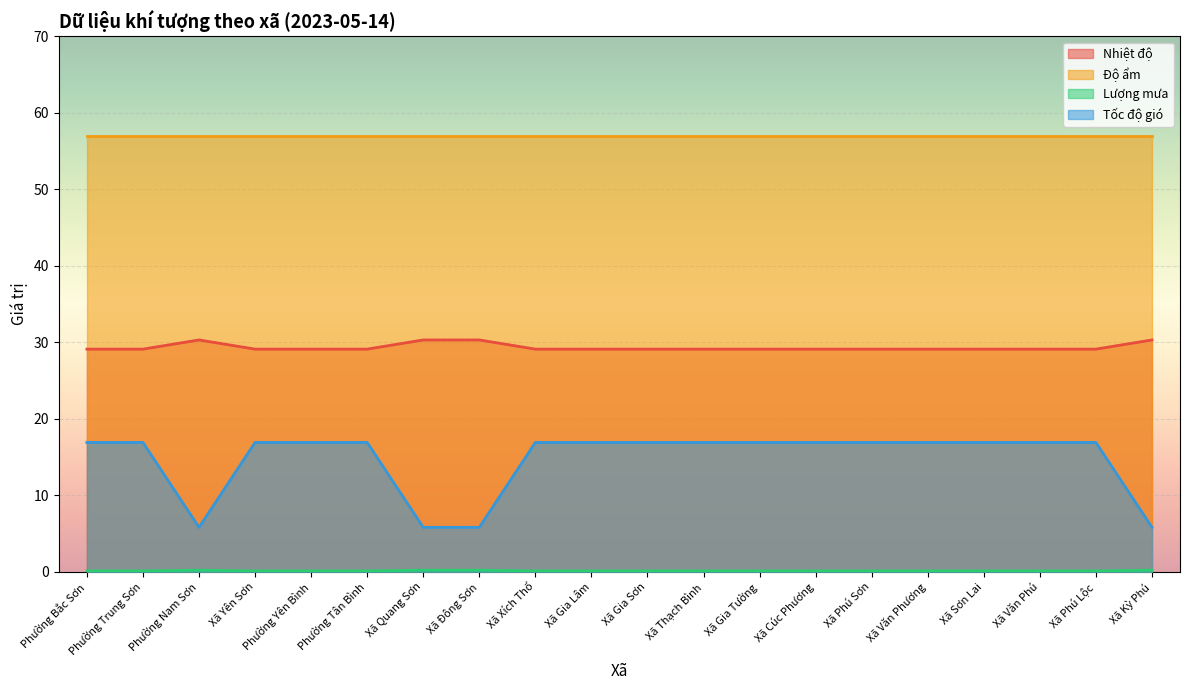

What is the highest value of the Độ ẩm series?

57.0